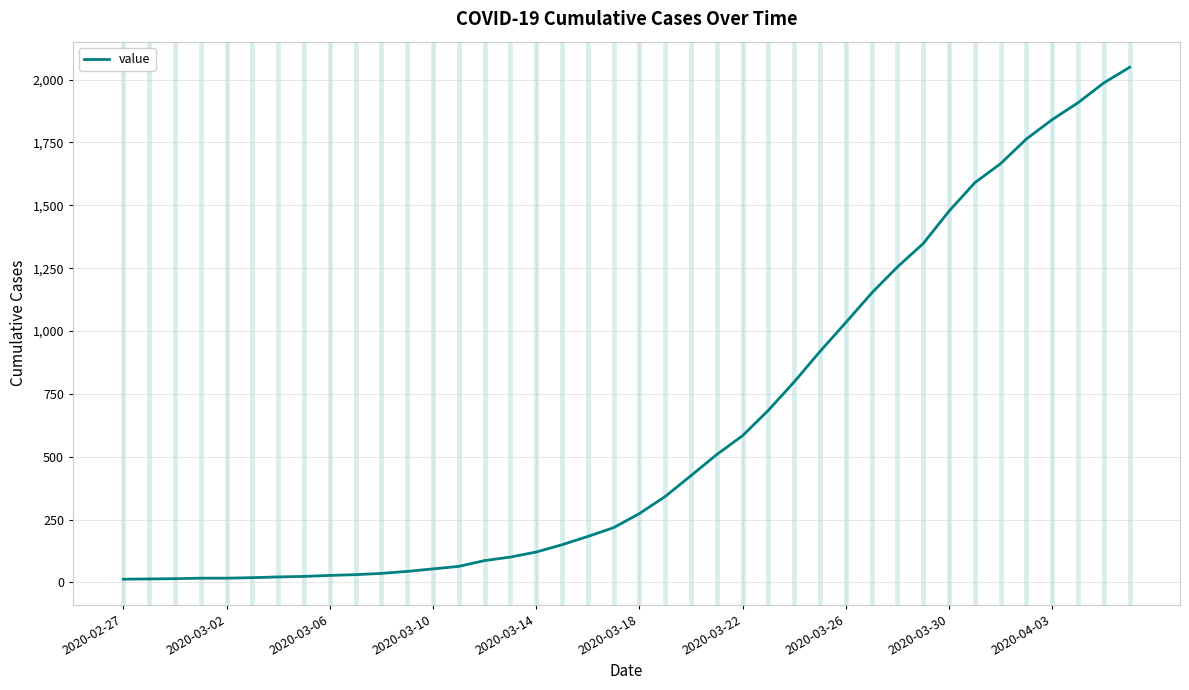

What is the greatest value displayed?

2049